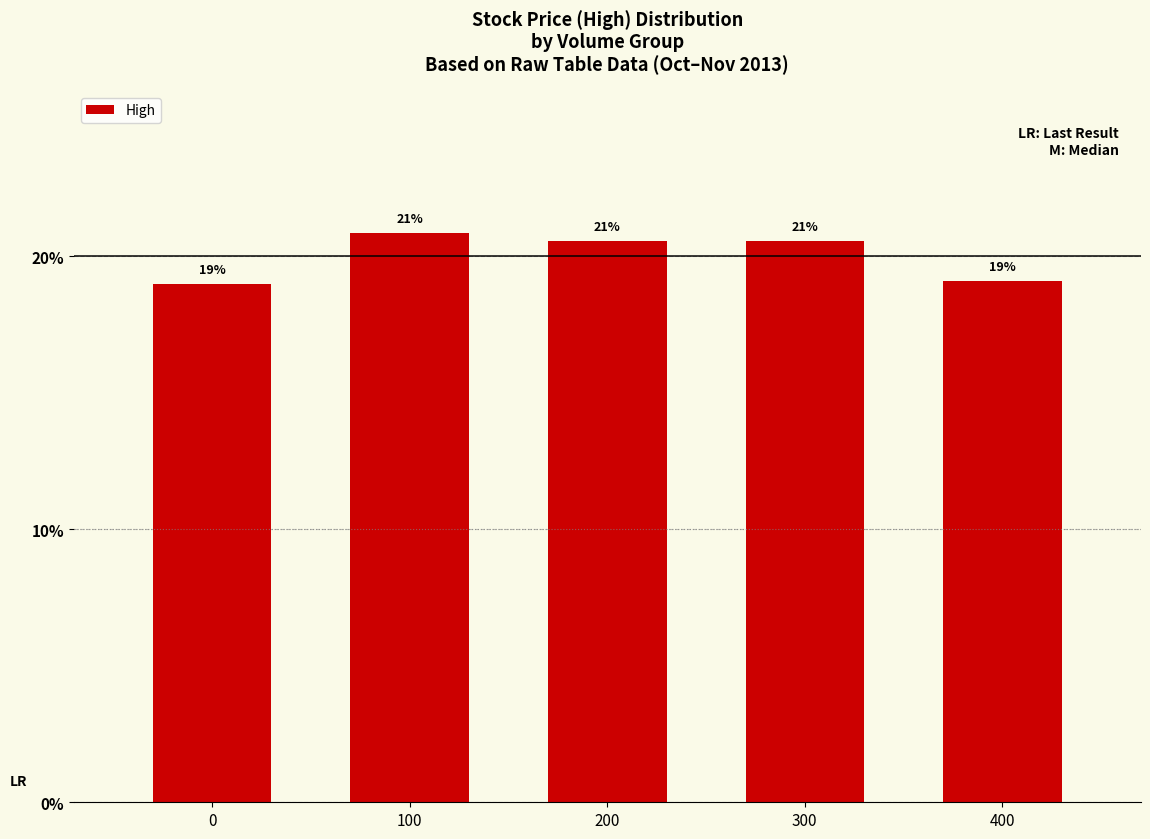

How many bars are there in total?

5